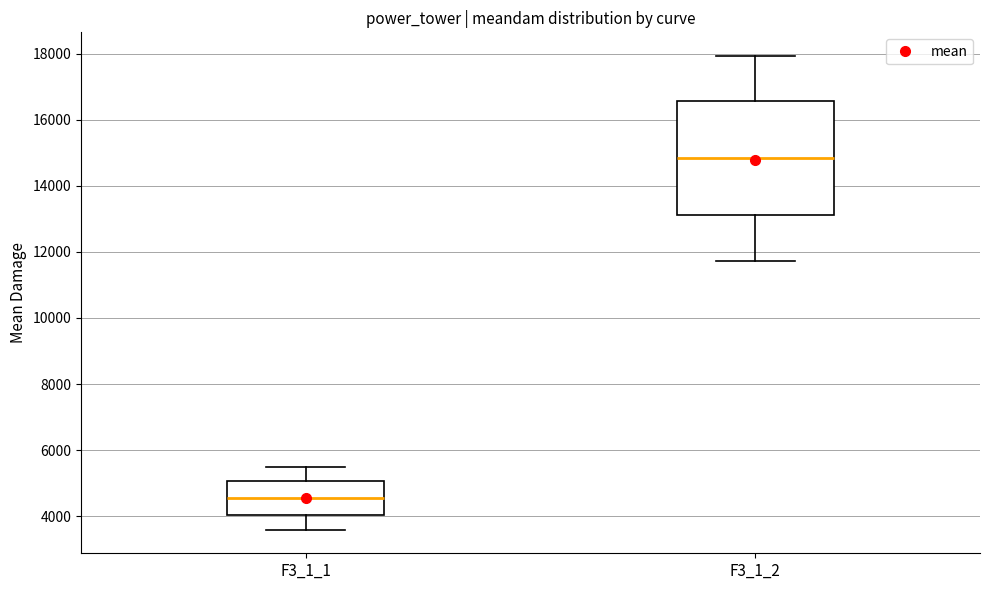

Which box's median line is the lowest?

F3_1_1